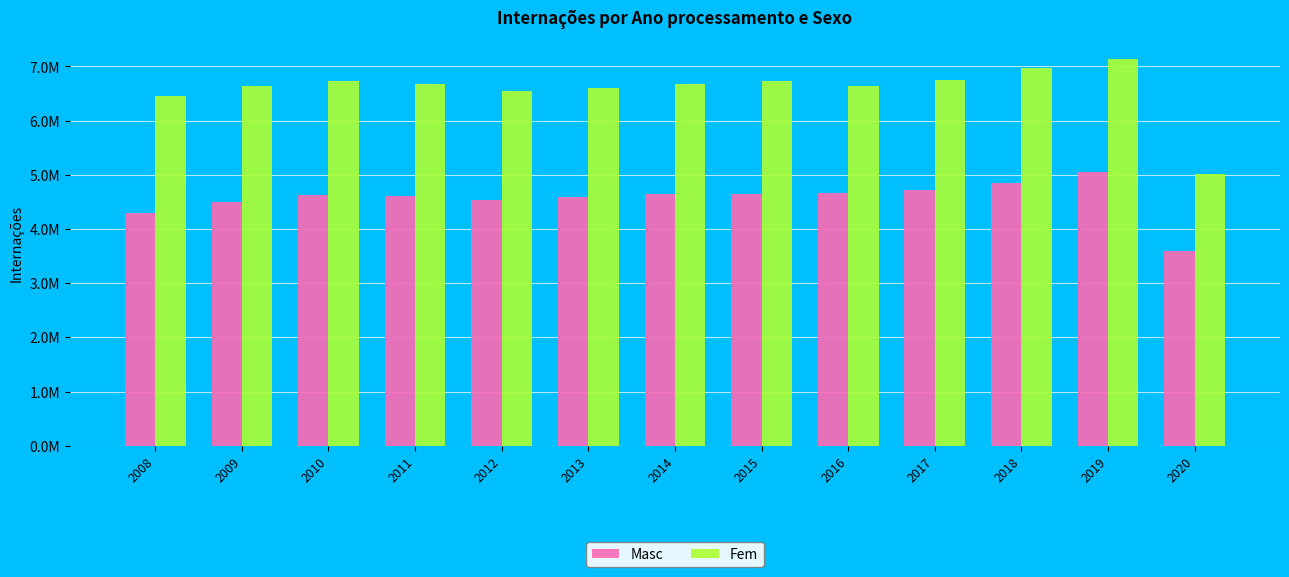

Which has a higher value, 2017 or 2013?

2017